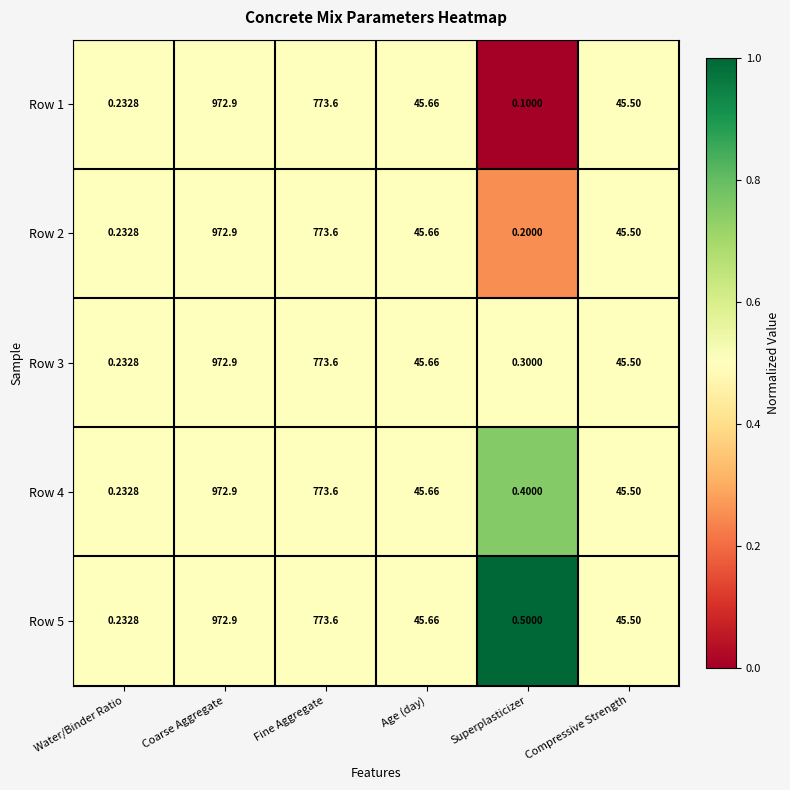

Count the number of data series in this chart.

5